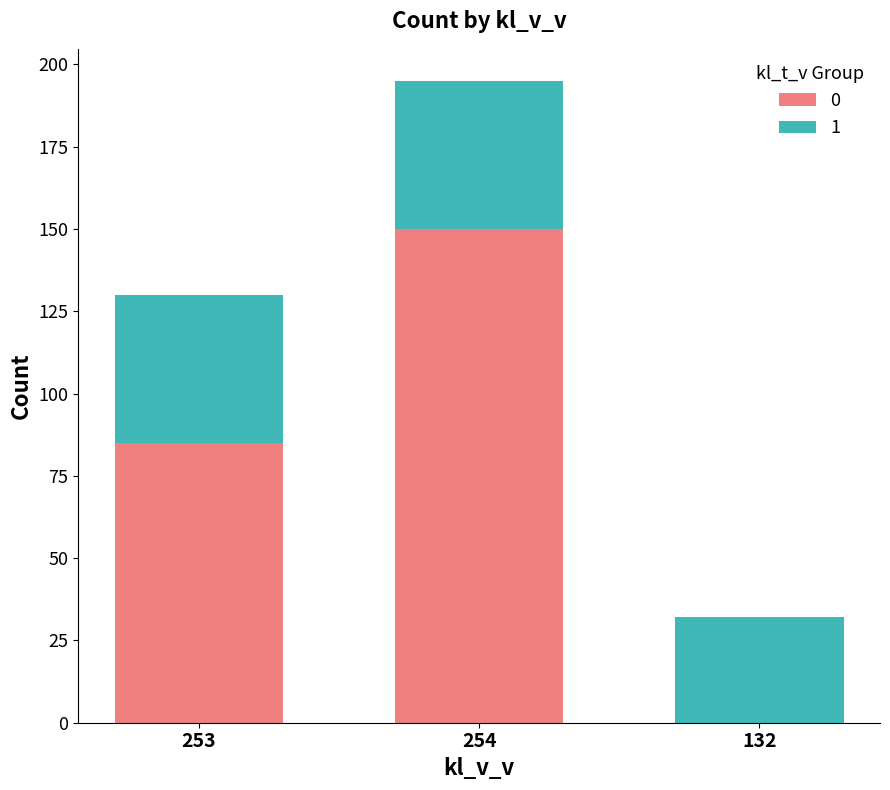

At which category is the sum across all series the highest?

254